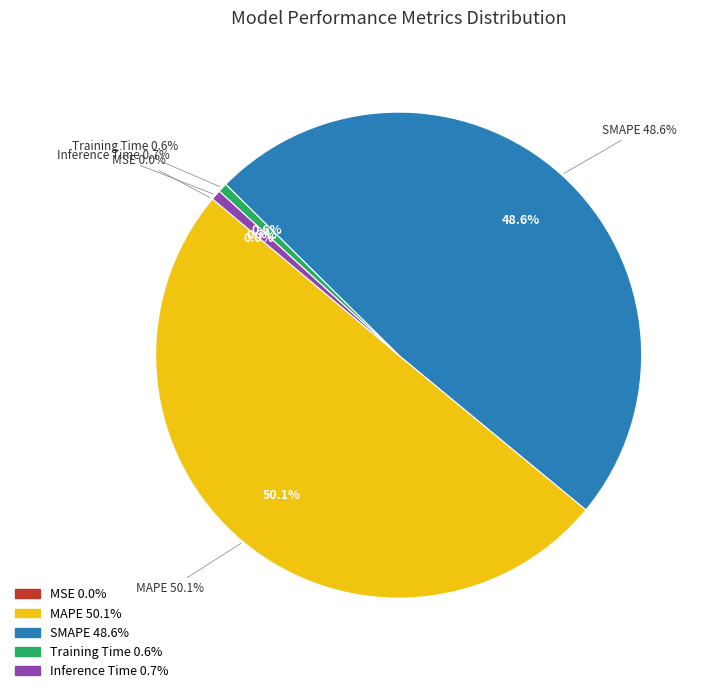

Rank the categories by value from lowest to highest.

MSE, Training Time, Inference Time, SMAPE, MAPE